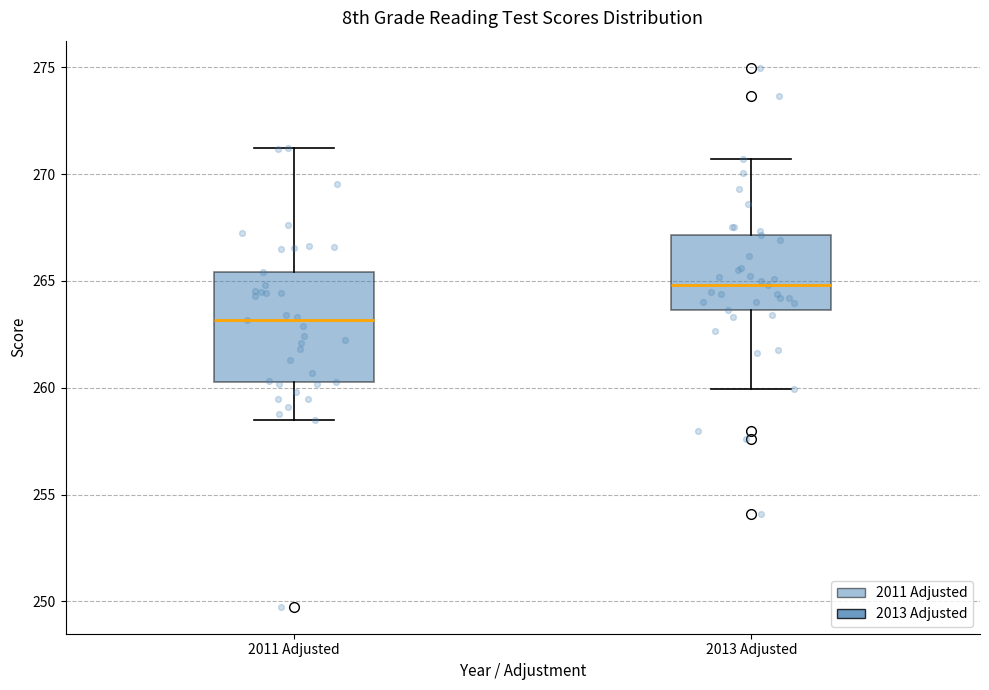

Reading left to right, read every box against the y-axis: the position of its median line, the range the box covers, and the ends of its whiskers. The values are not printed on the chart, so give them approximately, as read against the axis.

2011 Adjusted: median 263.0, box 260.0 to 265.5, whiskers 258.5 to 271.0
2013 Adjusted: median 265.0, box 263.5 to 267.0, whiskers 260.0 to 270.5